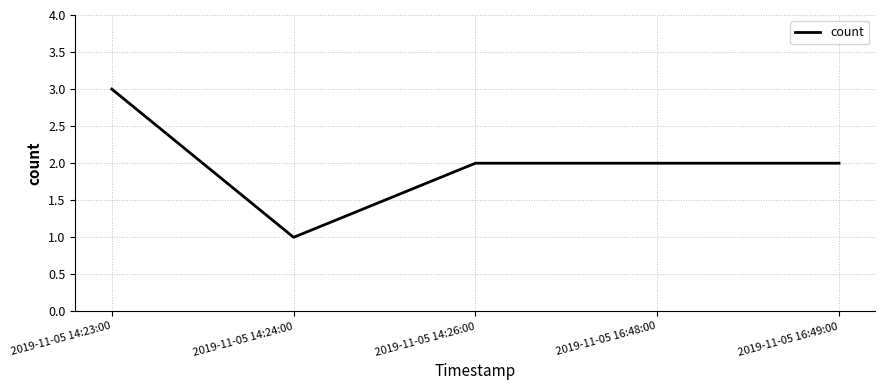

Read the value at 2019-11-05 14:26:00.

2